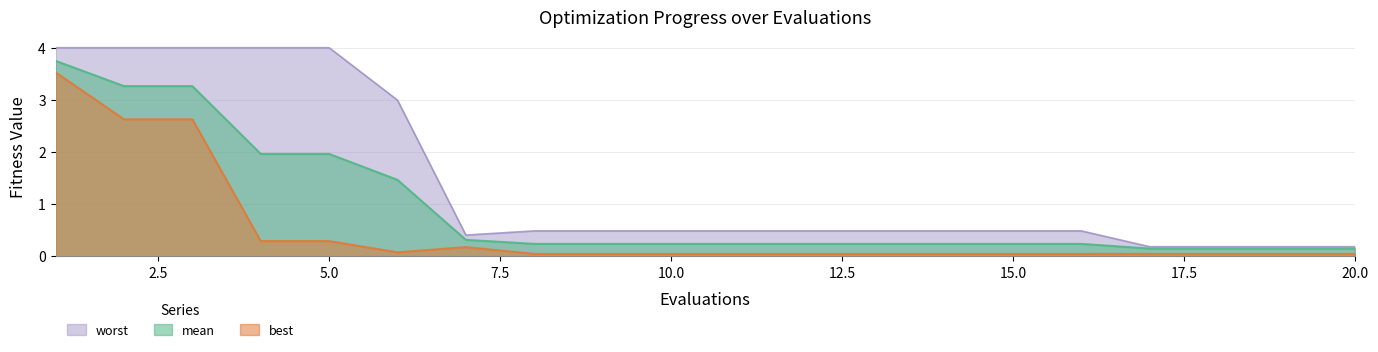

Reading left to right, what are all the values shown in this chart?

mean: 3.7	3.3	3.3	2.0	2.0	1.5	0.3	0.2	0.2	0.2	0.2	0.2	0.2	0.2	0.2	0.2	0.1	0.1	0.1	0.1
best: 3.5	2.6	2.6	0.3	0.3	0.1	0.2	0.0	0.0	0.0	0.0	0.0	0.0	0.0	0.0	0.0	0.0	0.0	0.0	0.0
worst: 4.0	4.0	4.0	4.0	4.0	3.0	0.4	0.5	0.5	0.5	0.5	0.5	0.5	0.5	0.5	0.5	0.2	0.2	0.2	0.2